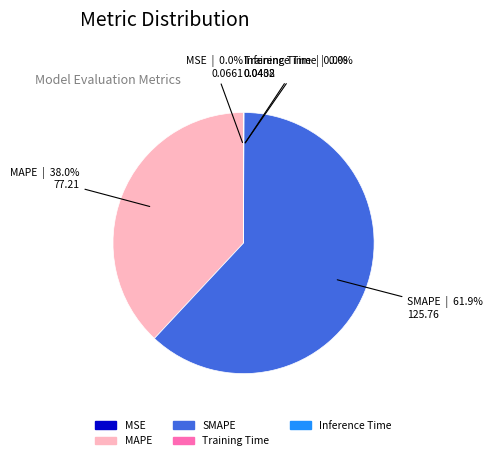

What is the largest slice in the pie chart?

SMAPE